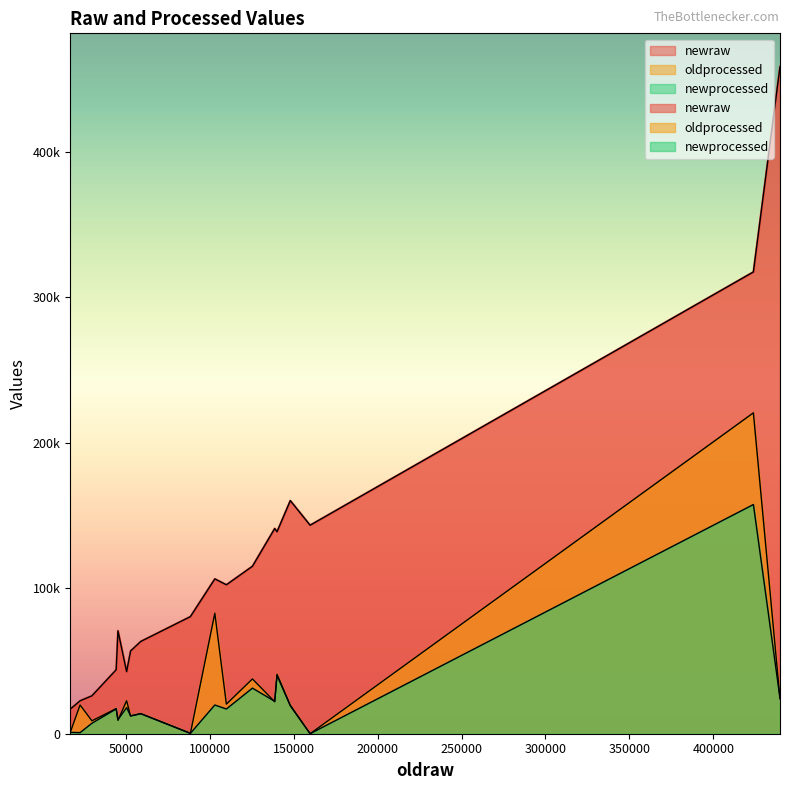

True or false: newprocessed and newraw intersect in this chart.

False